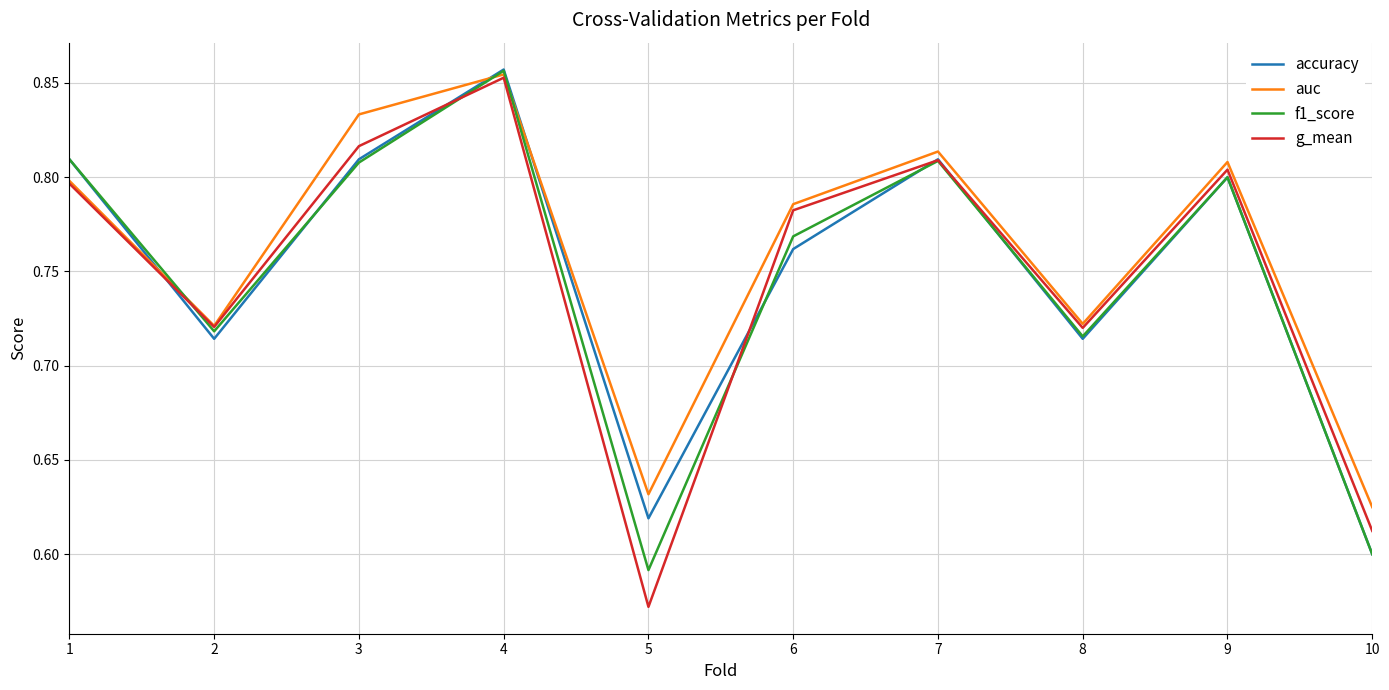

What are all the series names shown in the legend?

accuracy, auc, f1_score, g_mean